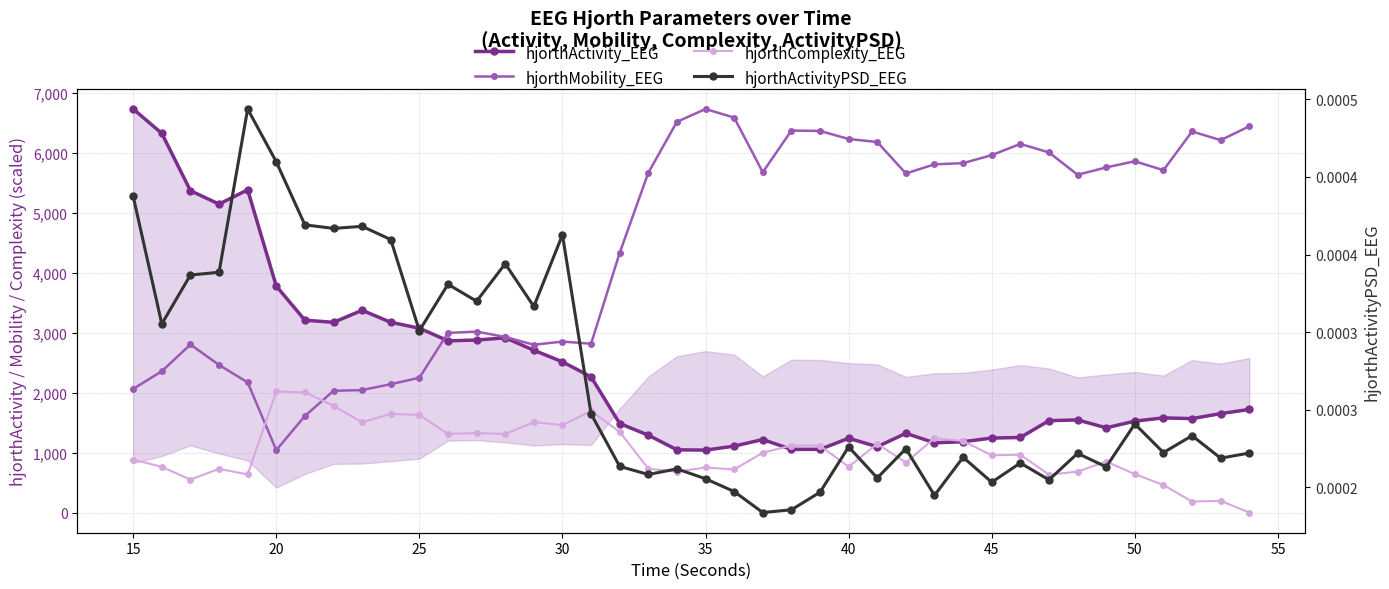

How many times do hjorthMobility_EEG and hjorthComplexity_EEG cross each other?

2